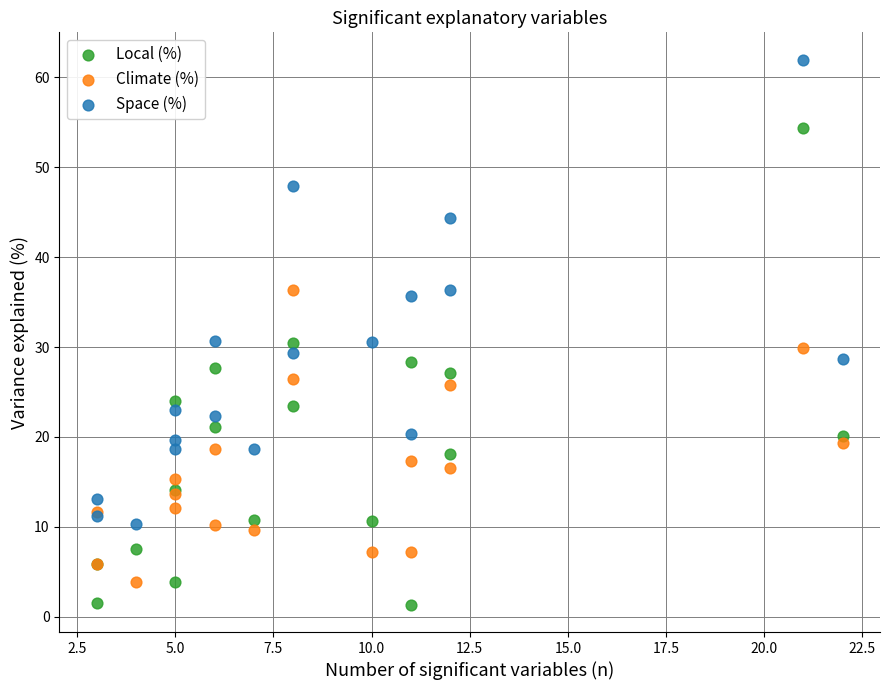

Which series has the widest spread of Y values?

Local (%)